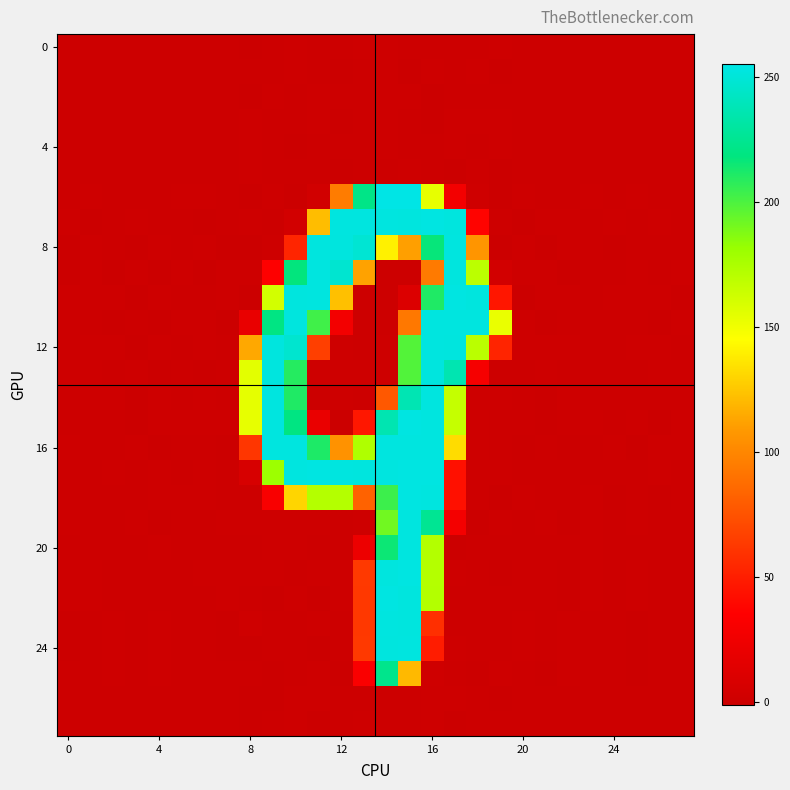

What is the greatest value displayed?

255.2